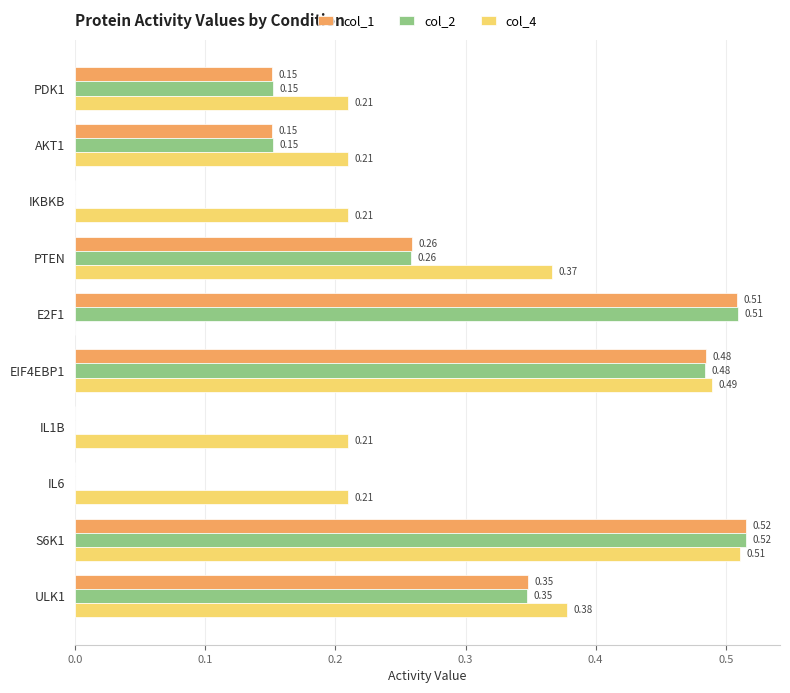

Which series has the largest total across all categories?

col_4